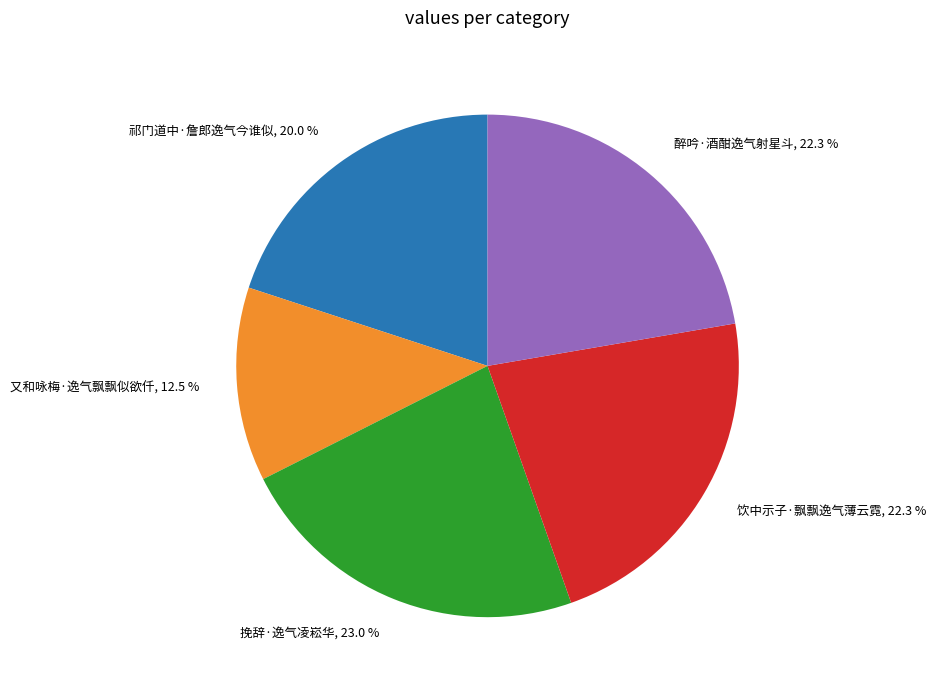

Is there a majority slice in this chart?

No